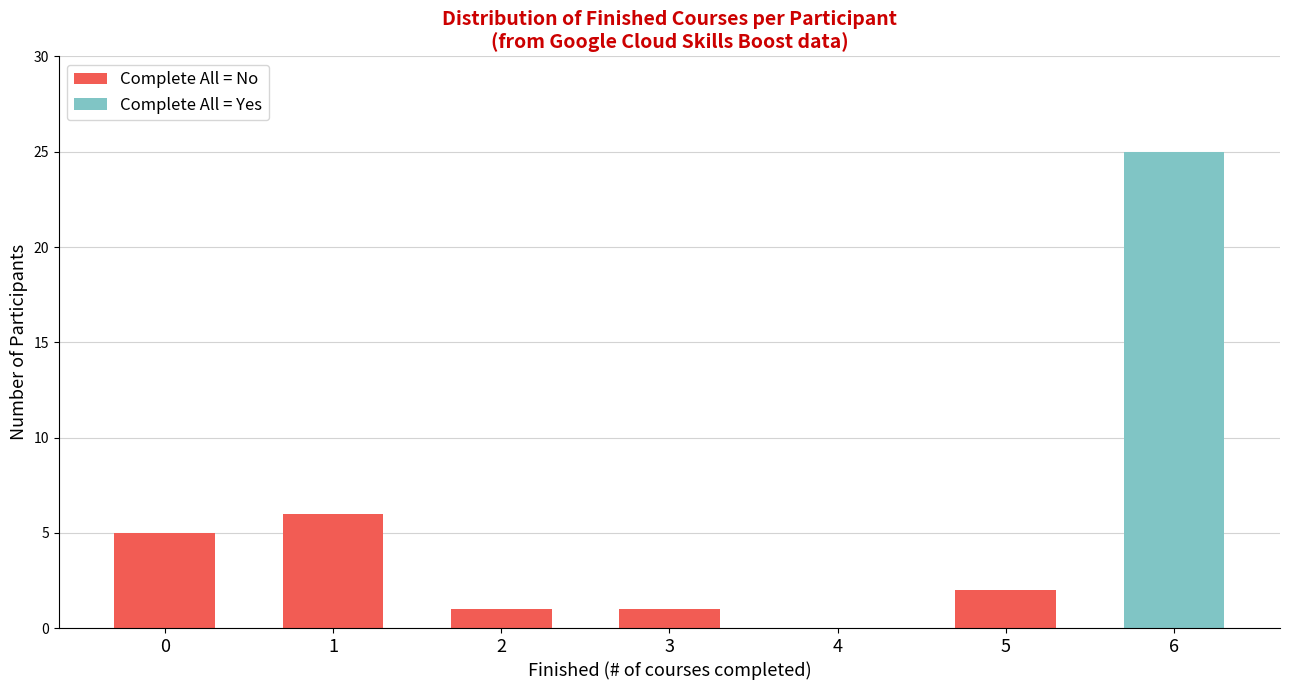

What is the difference between the Complete All = No values at 0 and 4?

5